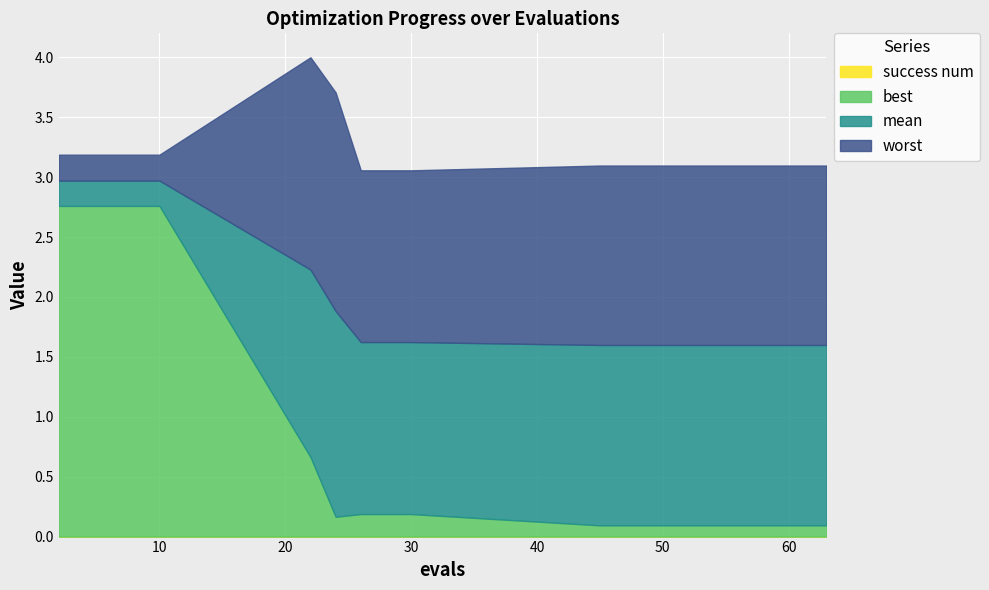

At how many categories does at least one series exceed 2?

20